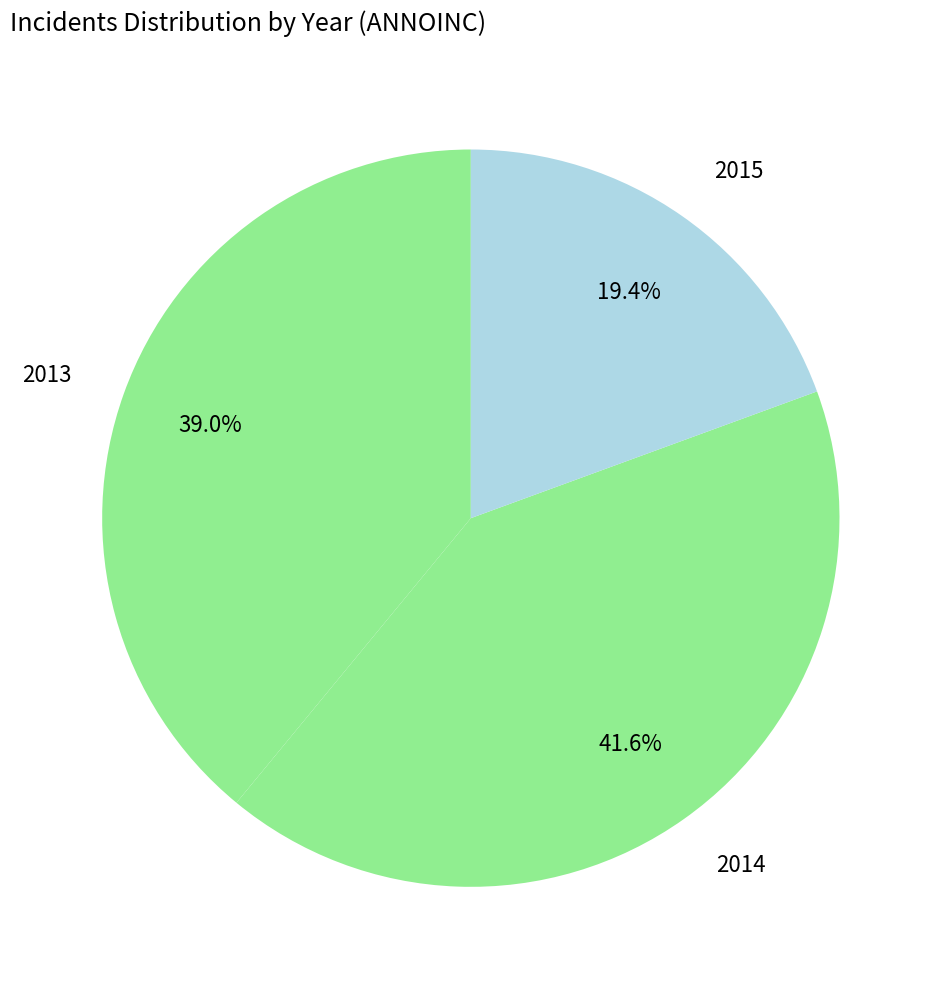

Count the number of slices in the pie.

3